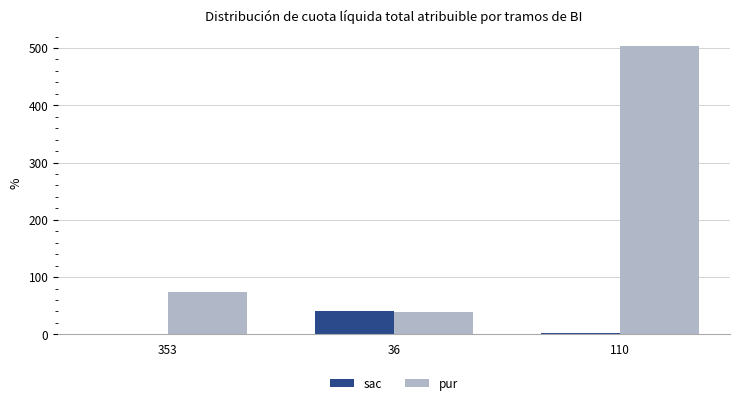

Is it true that pur equals 735 at 110?

False